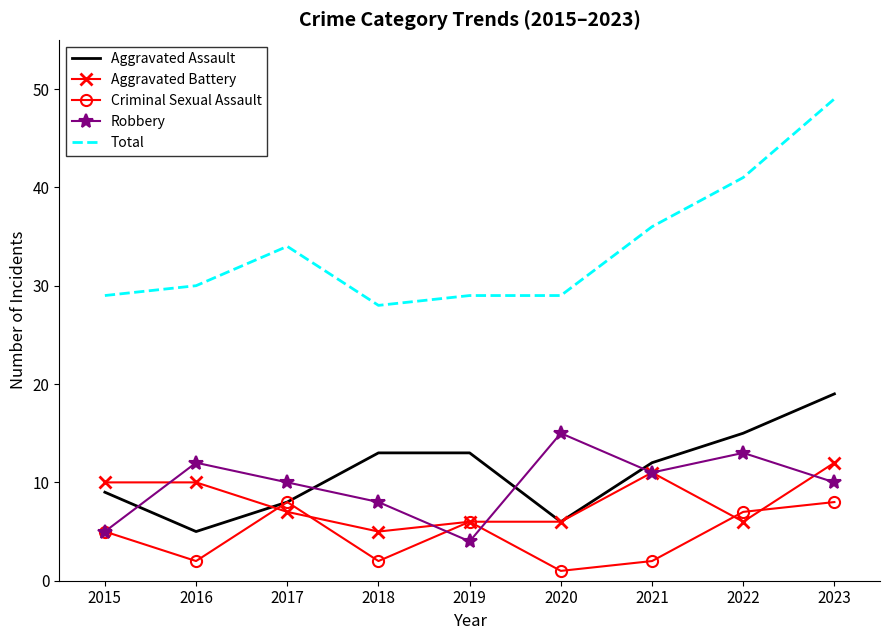

What is the approximate value of Criminal Sexual Assault at 2015?

5